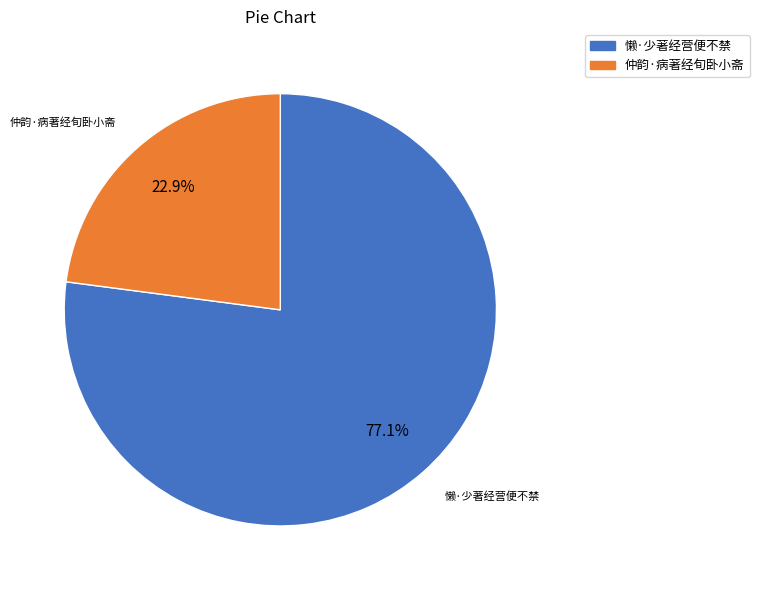

Rank the categories by value from lowest to highest.

仲韵·病著经旬卧小斋, 懒·少著经营便不禁